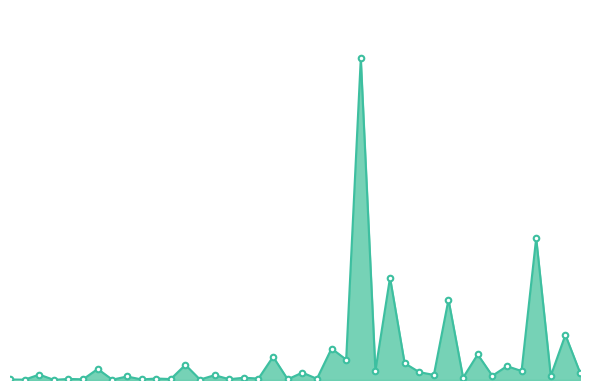

Does the chart have visible grid lines?

No